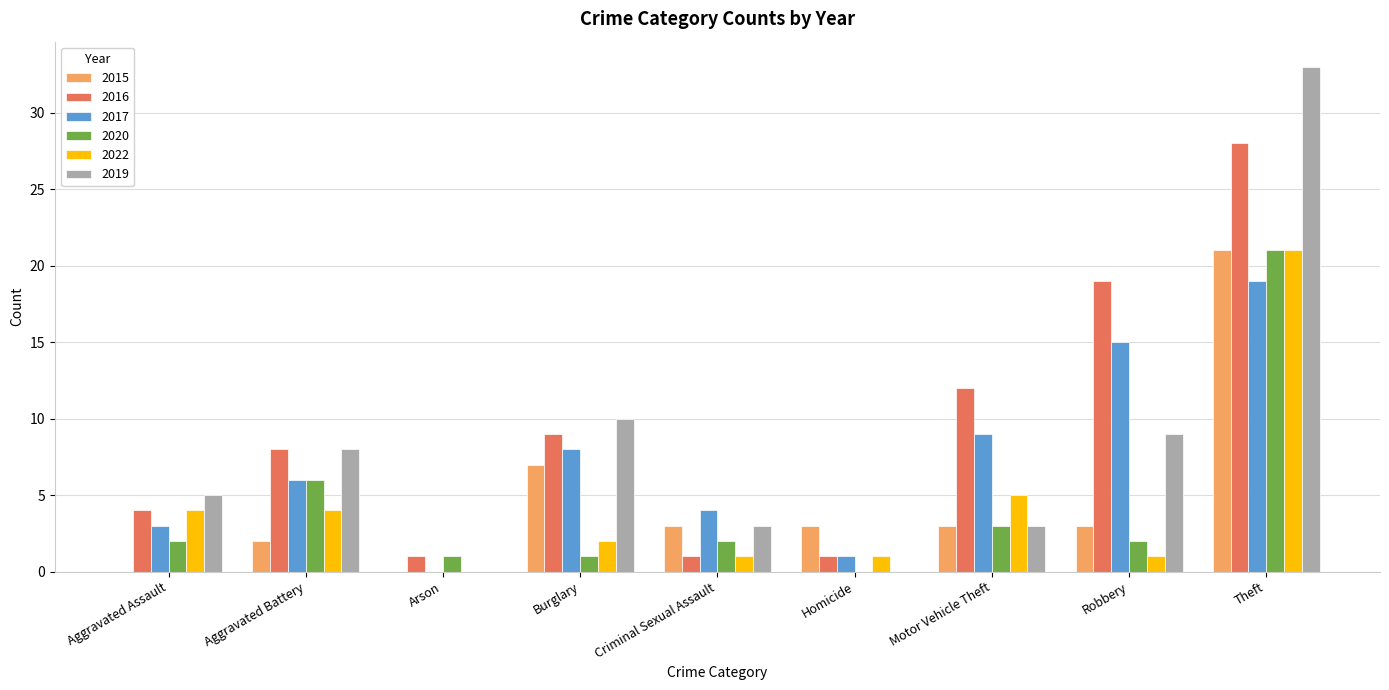

What is the total value across all series at Theft?

143